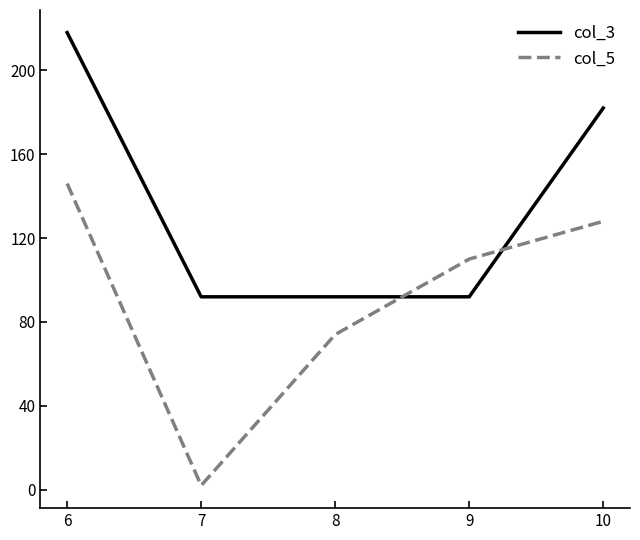

Which category has the highest value across all series?

6